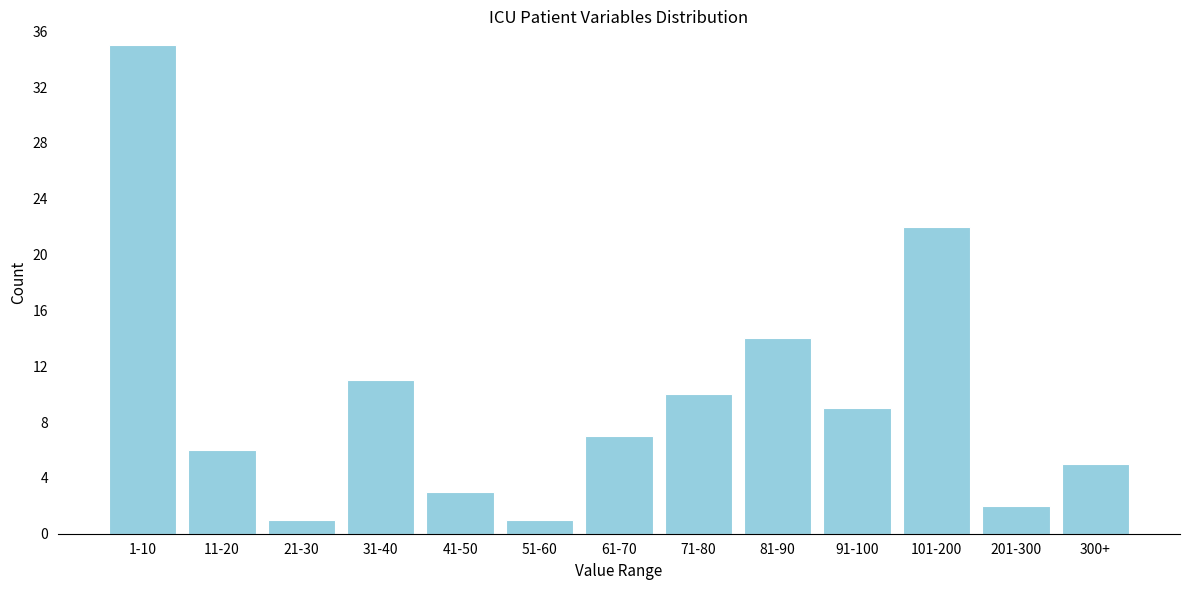

Reading left to right, transcribe all the data shown in this chart.

35	6	1	11	3	1	7	10	14	9	22	2	5